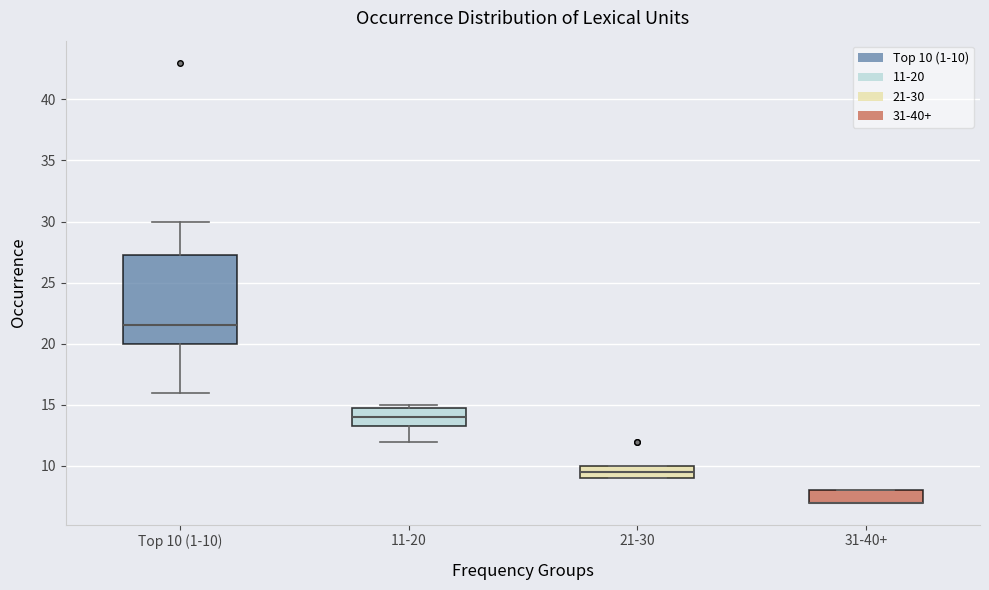

Which box is the tallest, from its lower edge to its upper edge?

Top 10 (1-10)